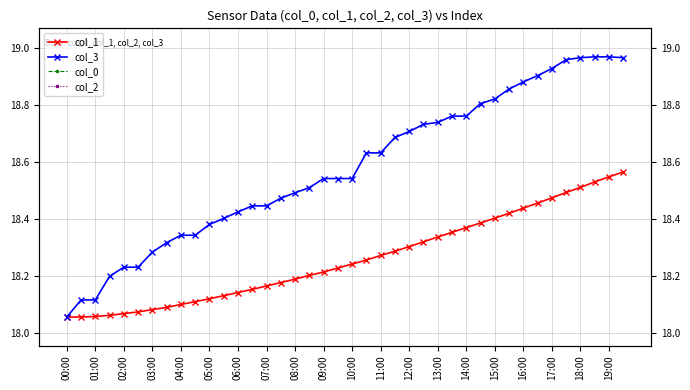

At how many categories does at least one series exceed 2?

40